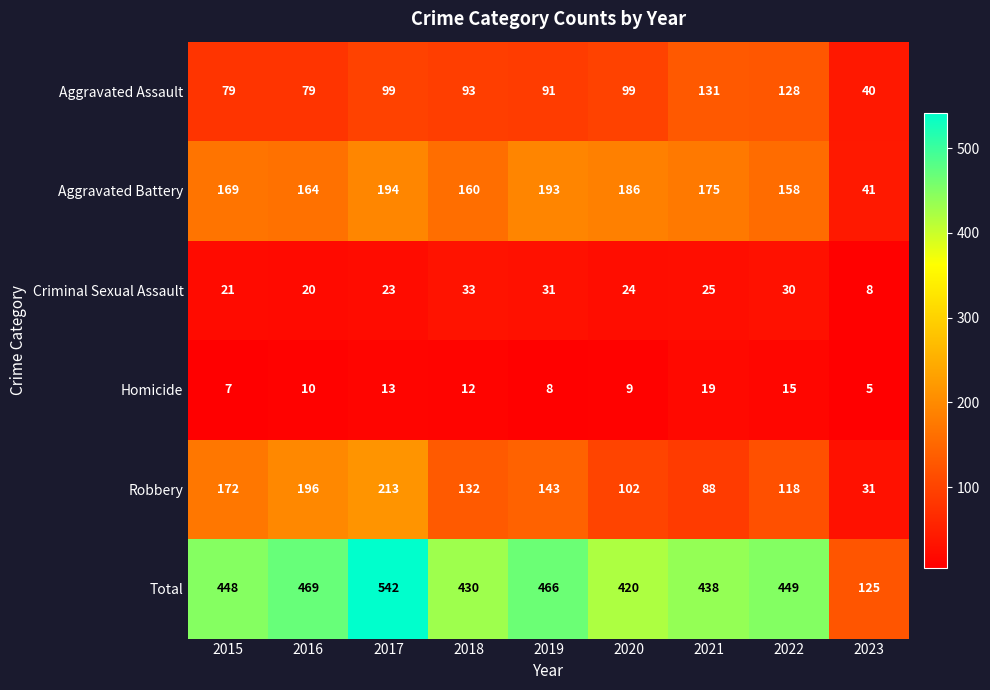

Rank the series at 2023 from highest to lowest value.

Total, Aggravated Battery, Aggravated Assault, Robbery, Criminal Sexual Assault, Homicide